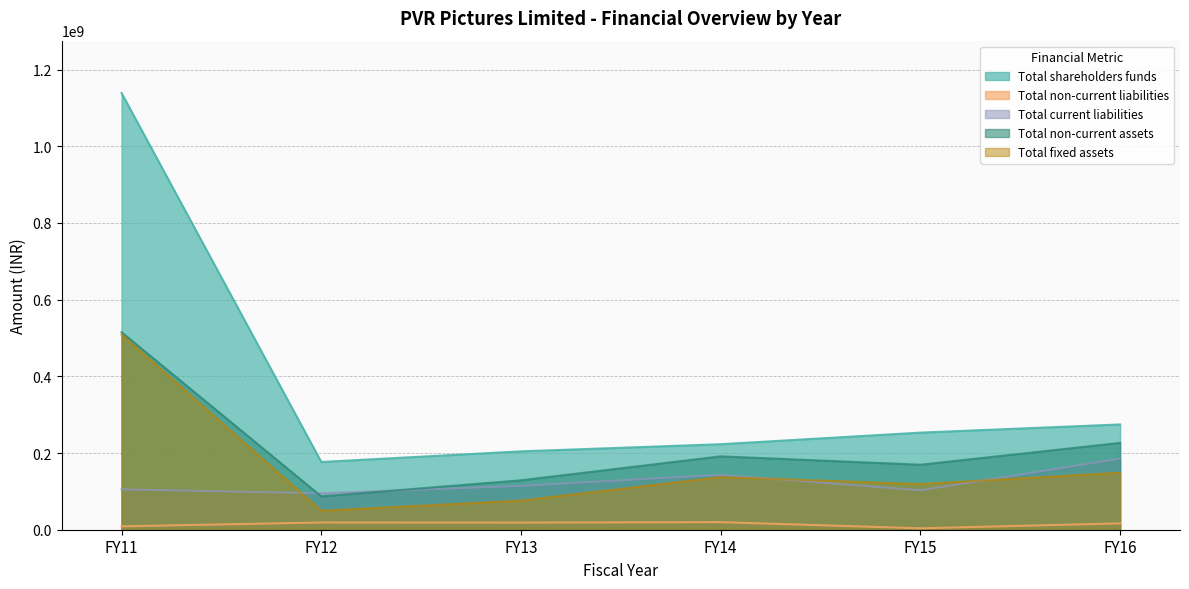

Reading left to right, list all the values displayed in this chart.

Total shareholders funds: FY11=1138678600	FY12=176646855	FY13=204387537	FY14=222994155	FY15=253234186	FY16=274544135
Total non-current liabilities: FY11=8846835	FY12=18861517	FY13=18632593	FY14=19774936	FY15=3701000	FY16=16559053
Total current liabilities: FY11=105281958	FY12=95047243	FY13=114466822	FY14=143276159	FY15=102822170	FY16=185397390
Total non-current assets: FY11=515004939	FY12=86980775	FY13=128926187	FY14=191388871	FY15=169535024	FY16=226411769
Total fixed assets: FY11=508995268	FY12=49648588	FY13=76096043	FY14=137333923	FY15=119254190	FY16=148715896